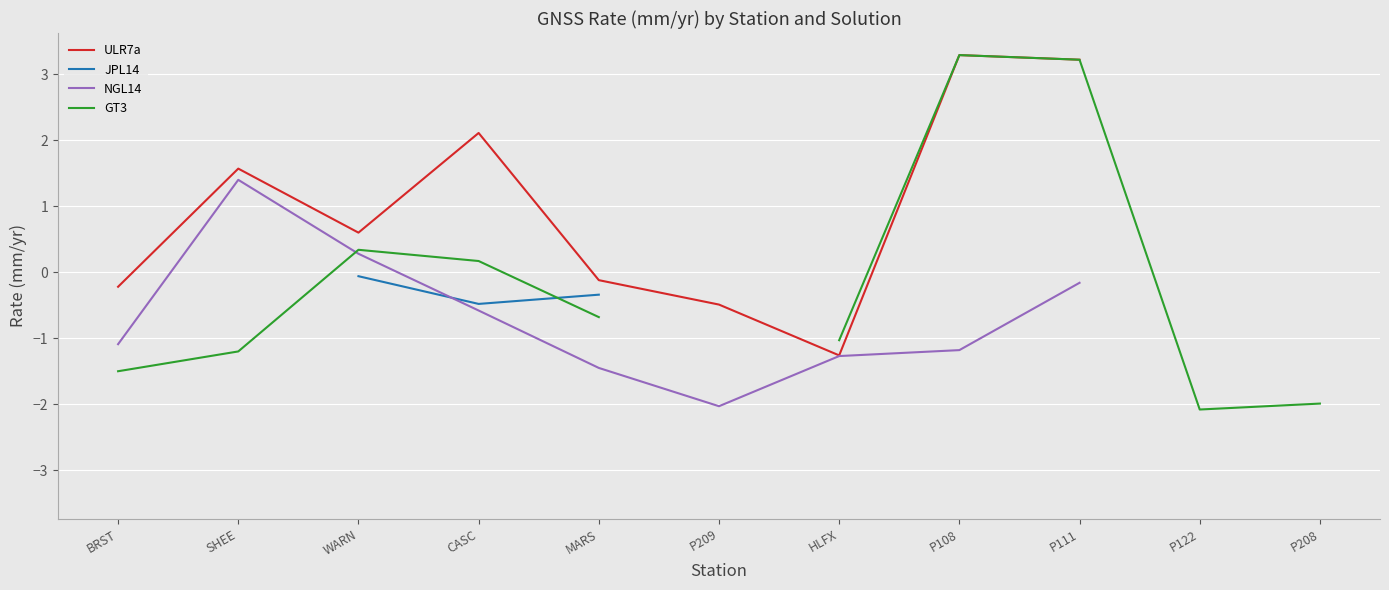

True or false: ULR7a and NGL14 intersect in this chart.

False